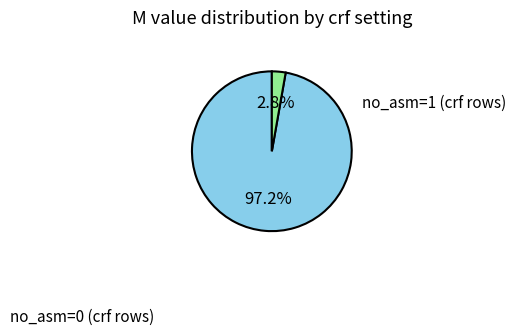

Does any single category account for the majority?

Yes